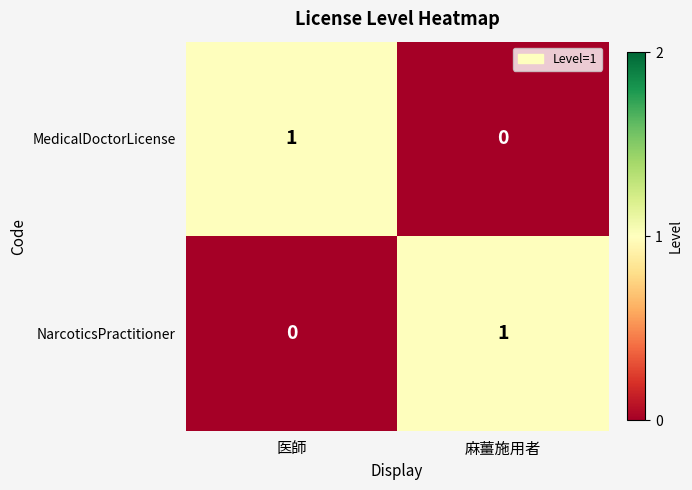

What is the difference between the highest and lowest values at 医師?

1